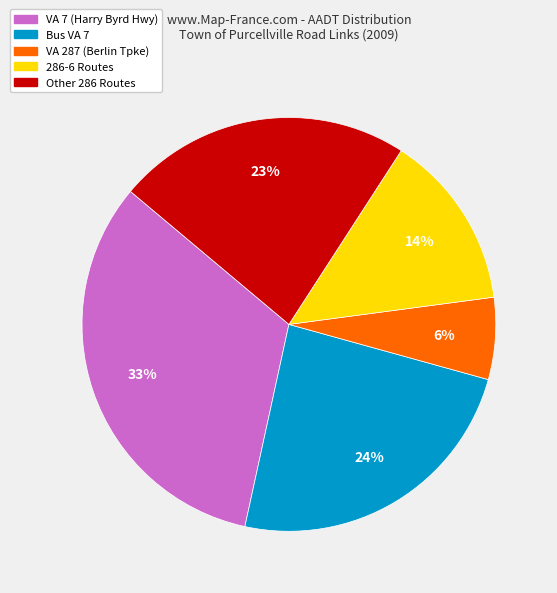

Which slice is the largest?

VA 7 (Harry Byrd Hwy)